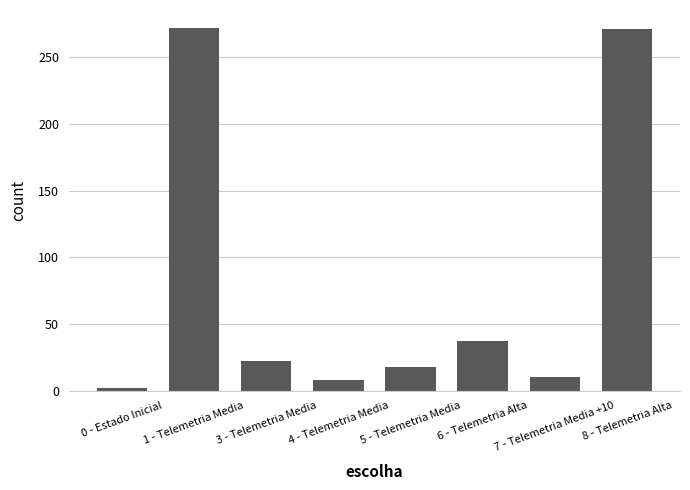

What is the sum of all values?

640